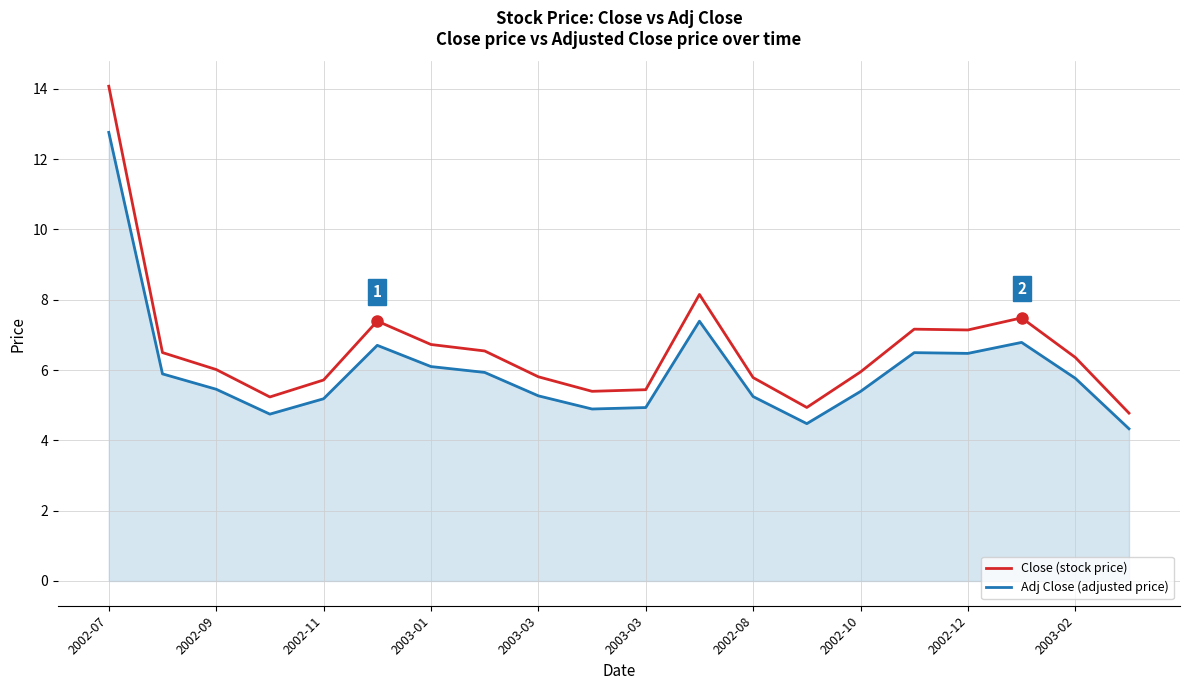

What is the difference between the maximum and minimum values in the Adj Close (adjusted price) series?

8.4